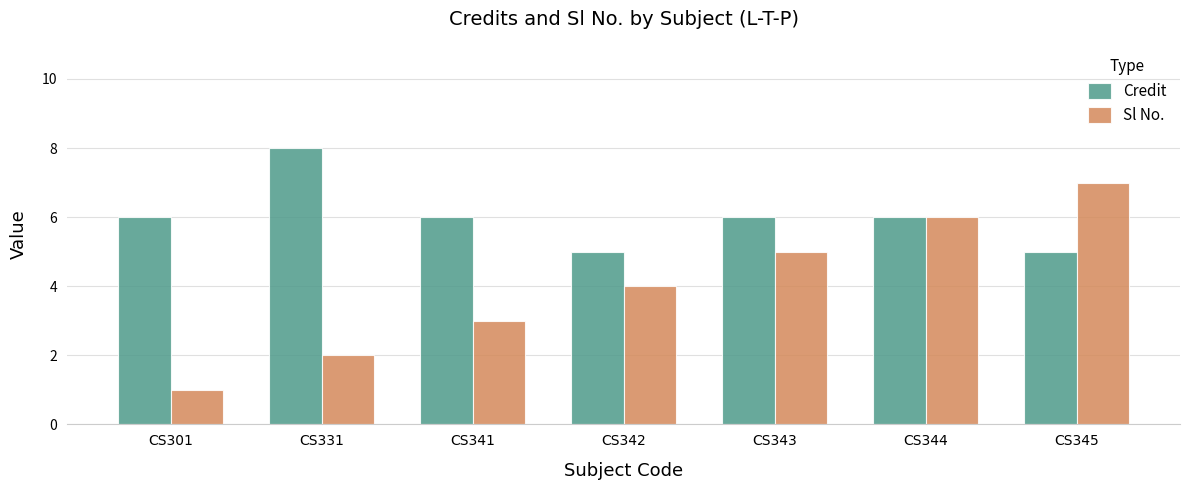

Read the Credit value at CS342.

5